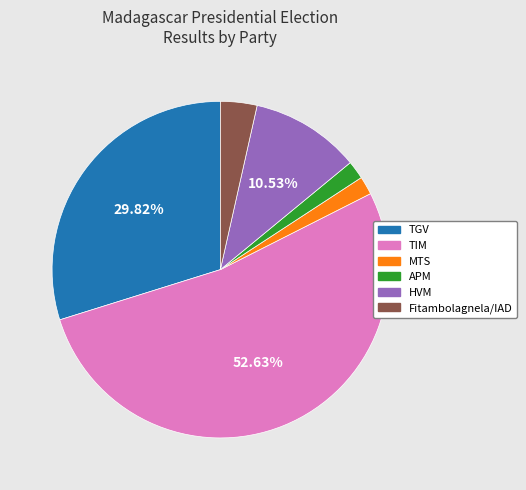

How many slices are in this pie chart?

6